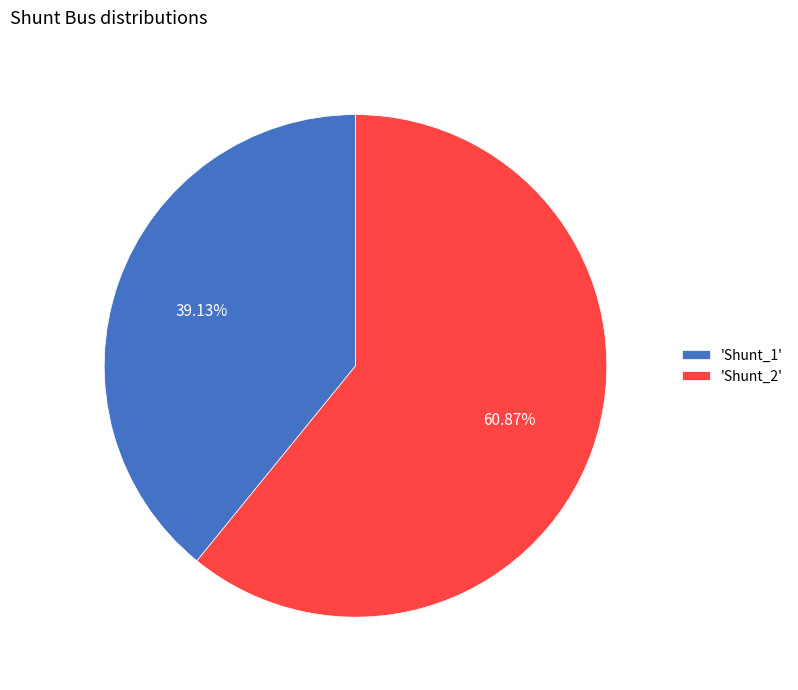

Which slice is the largest?

'Shunt_2'